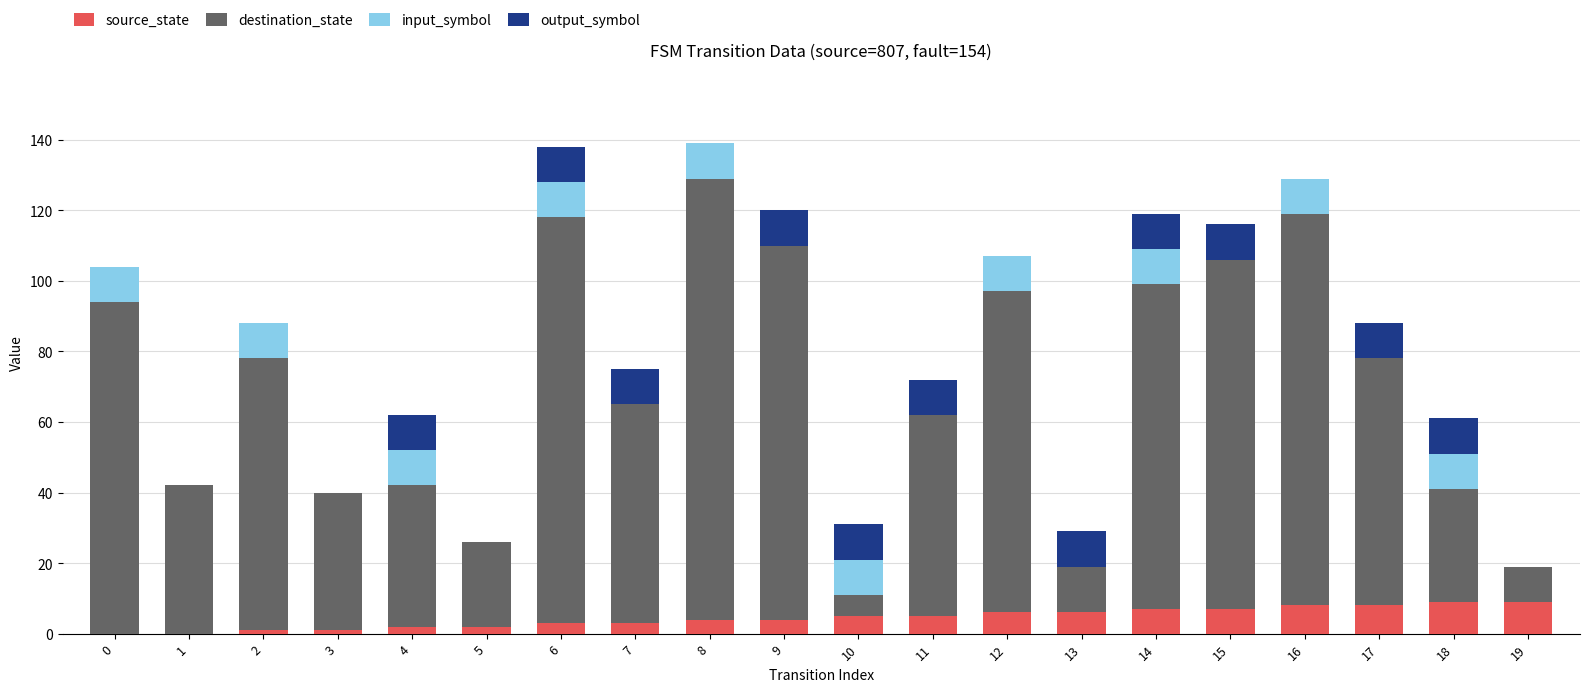

Are the bars grouped side by side (vs. stacked)?

No